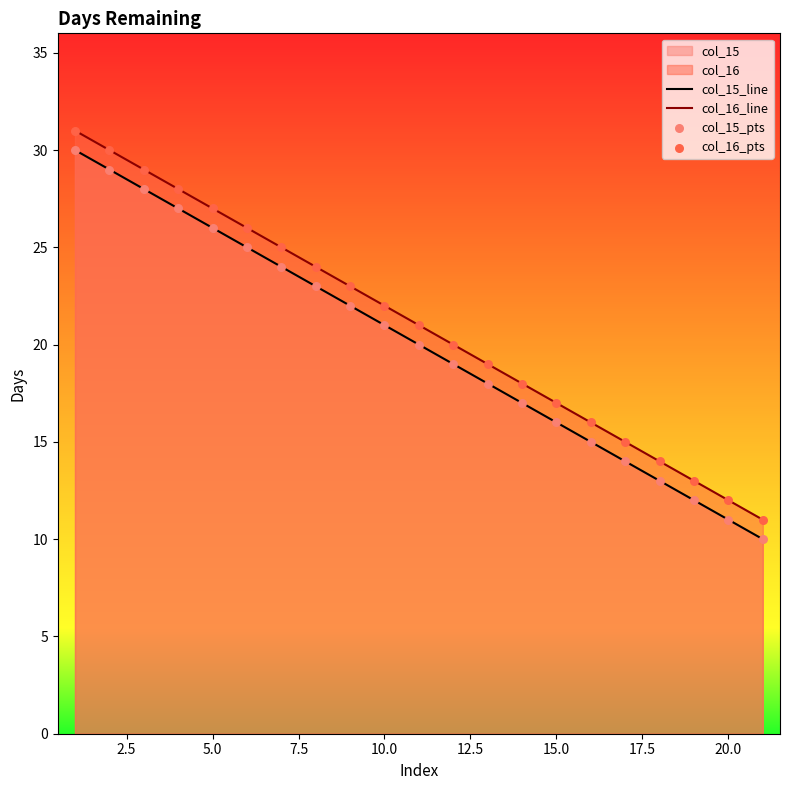

Which series contains the highest Y value?

col_16_line